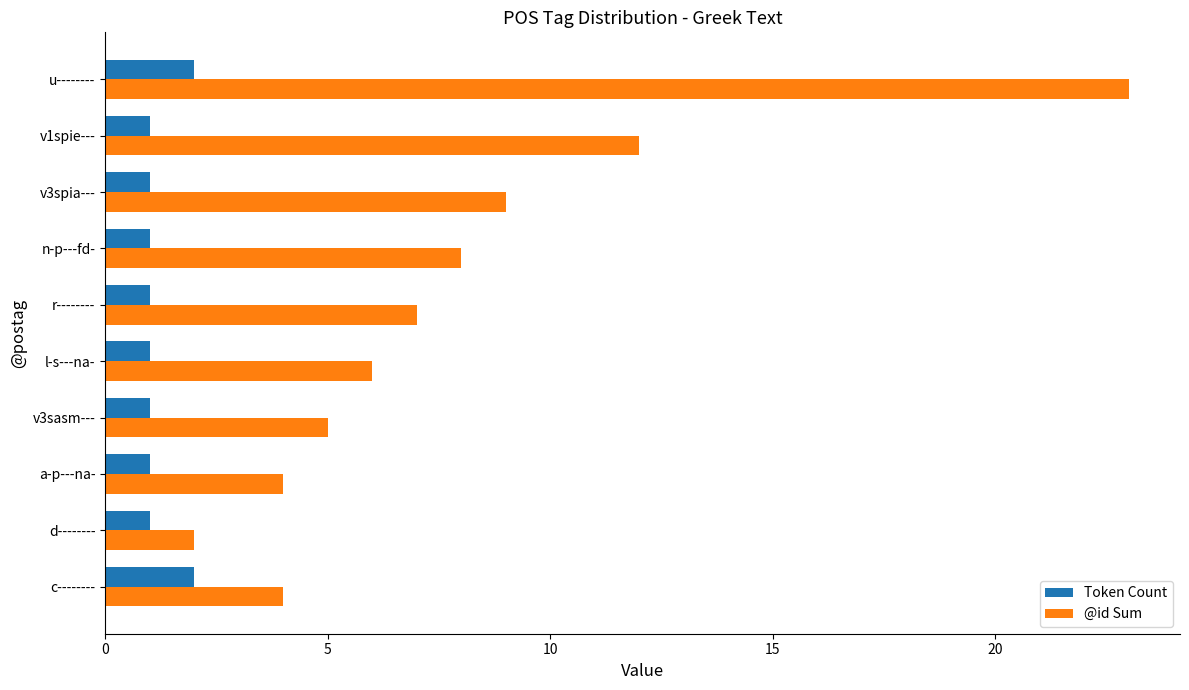

The value of Token Count at u-------- is 2. True or false?

True